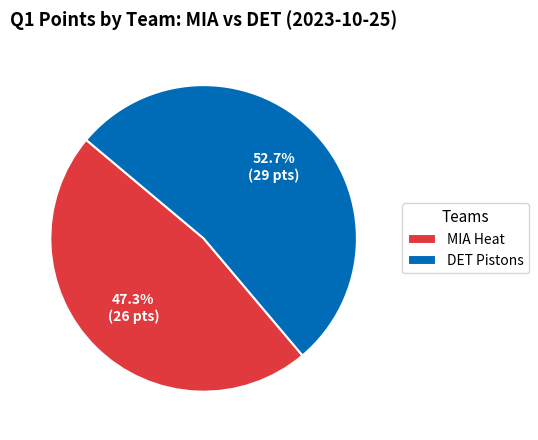

Rank the categories by value from lowest to highest.

MIA Heat, DET Pistons